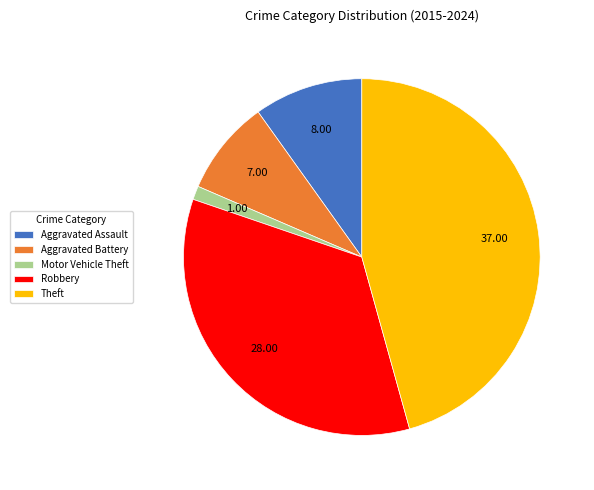

What is the largest slice in the pie chart?

Theft